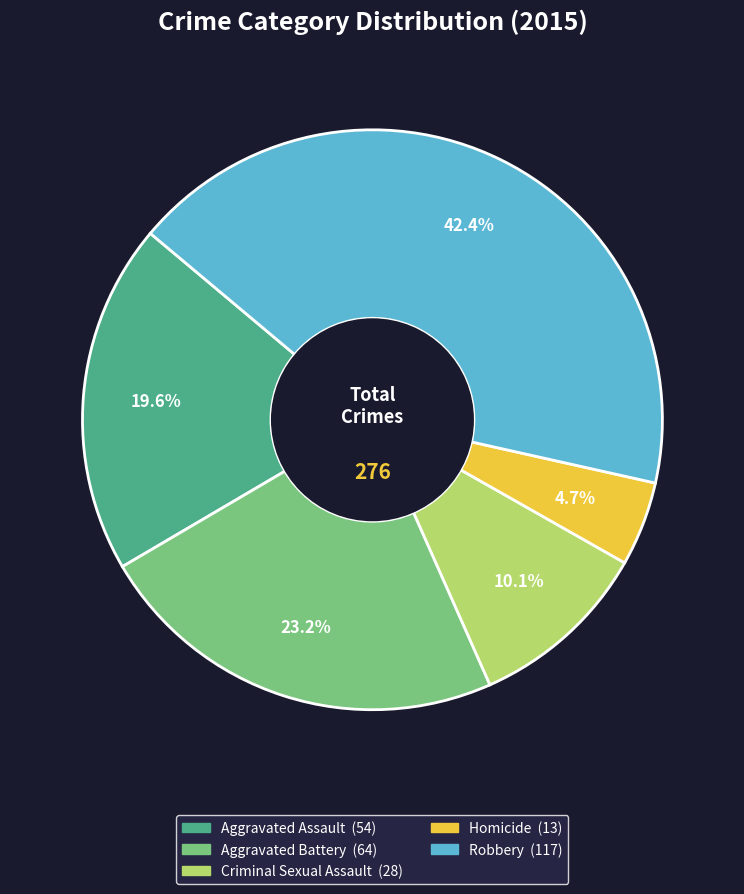

To the nearest percent, what percentage of the pie is Homicide?

5%